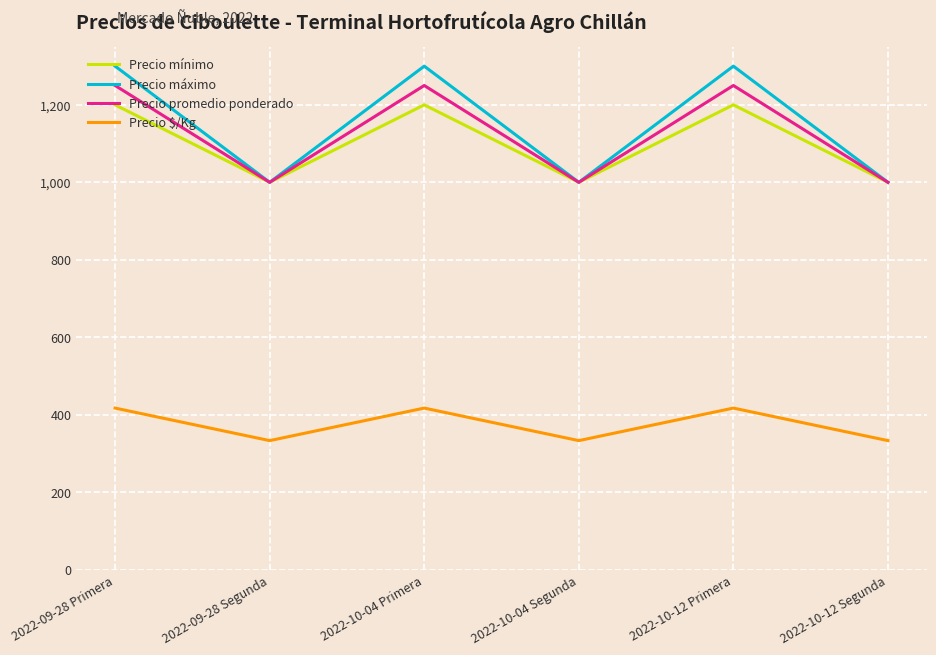

True or false: Precio mínimo and Precio $/Kg intersect in this chart.

False